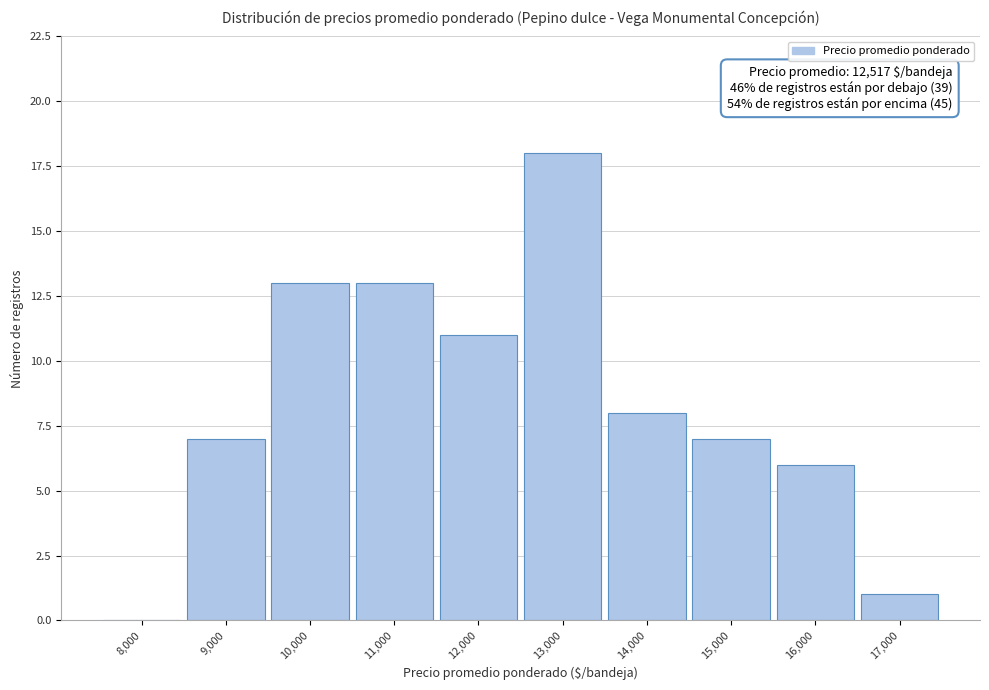

Reading left to right, list all the values displayed in this chart.

8,000=0	9,000=7	10,000=13	11,000=13	12,000=11	13,000=18	14,000=8	15,000=7	16,000=6	17,000=1